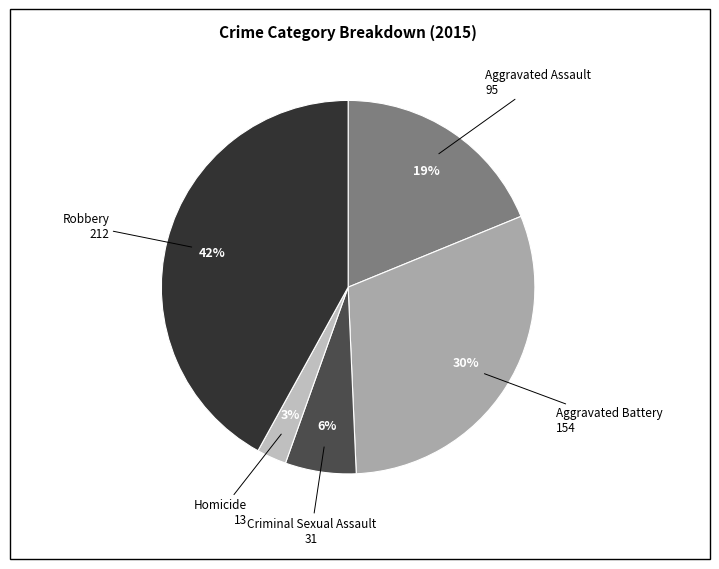

Which category has the biggest portion of the pie?

Robbery